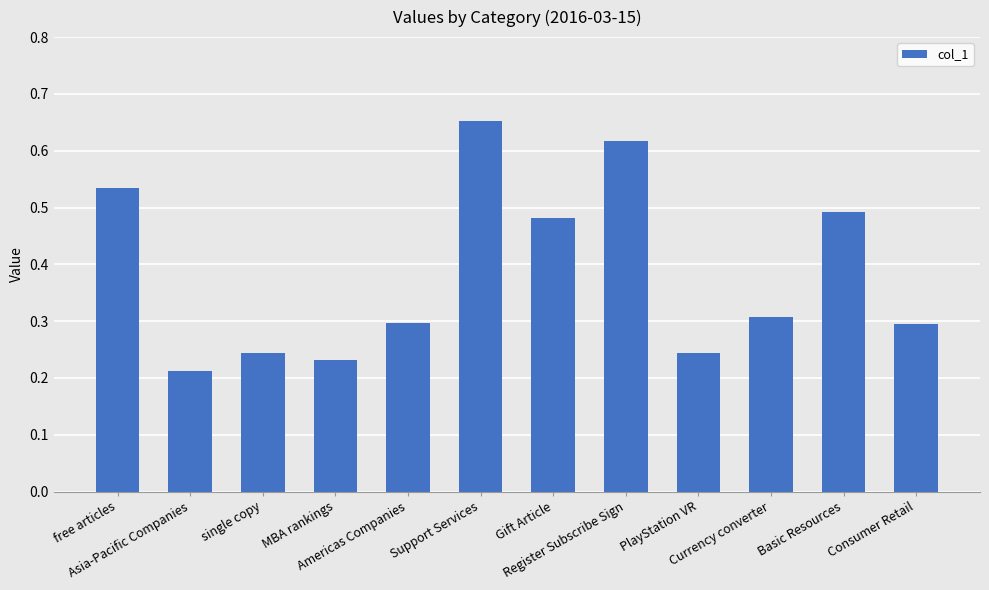

Which category has the lowest value across all series?

Asia-Pacific Companies